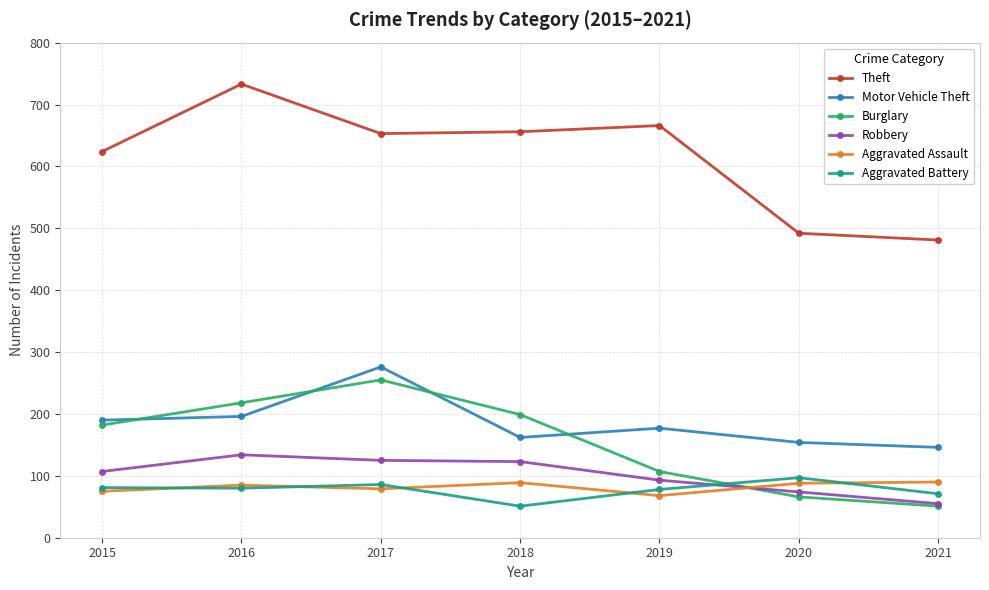

What is the sum of all Robbery values?

711